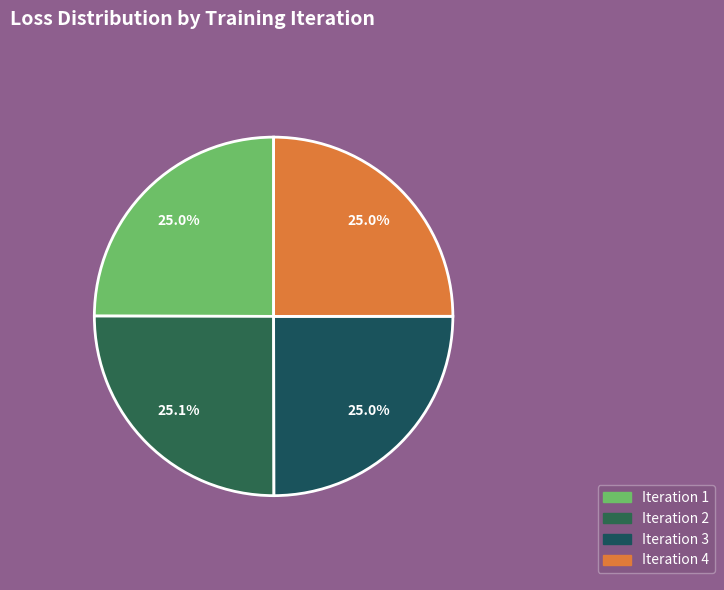

Rank the categories by value from lowest to highest.

Iteration 1, Iteration 3, Iteration 4, Iteration 2